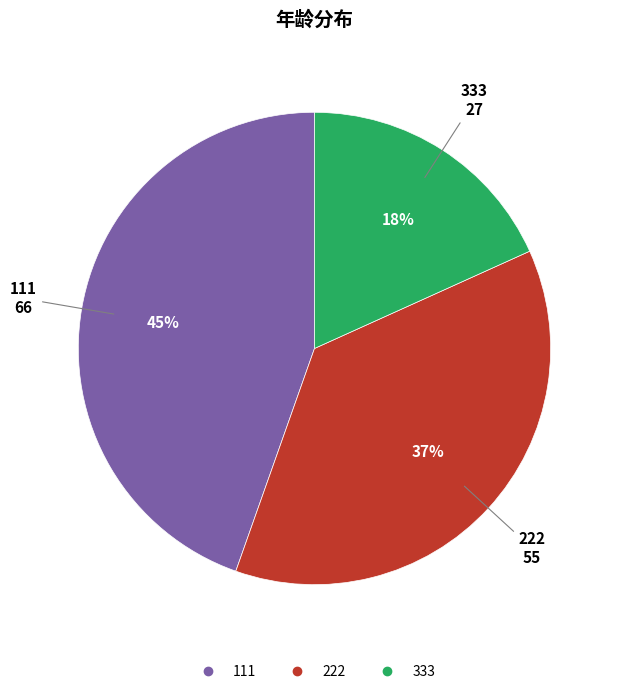

To the nearest percent, what portion does 222 represent?

37%